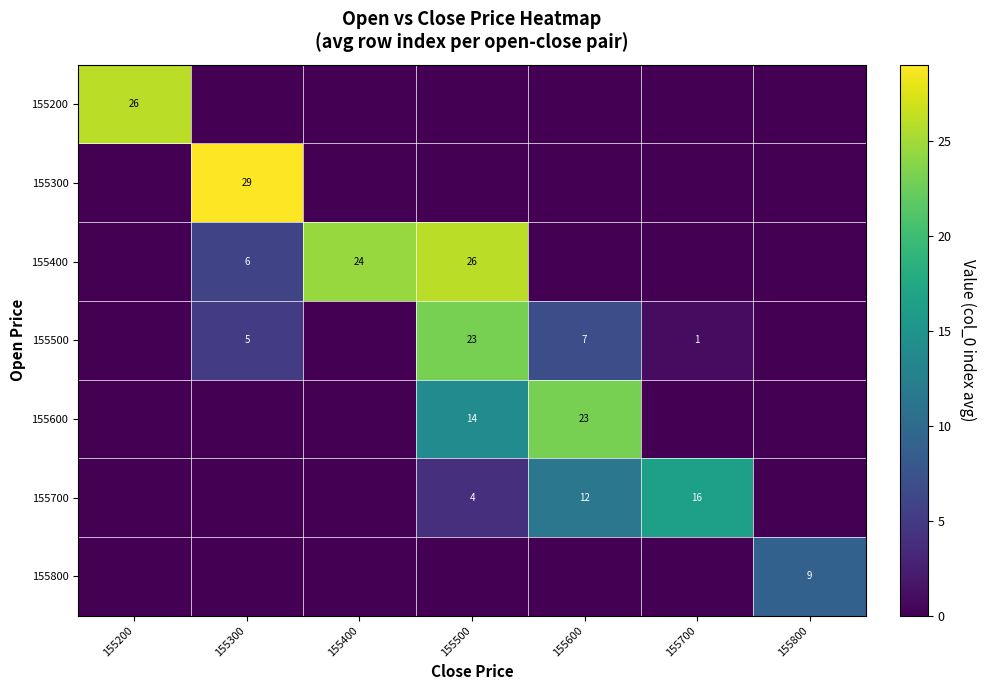

True or false: 155700 has a value of 16 at 155700.

True